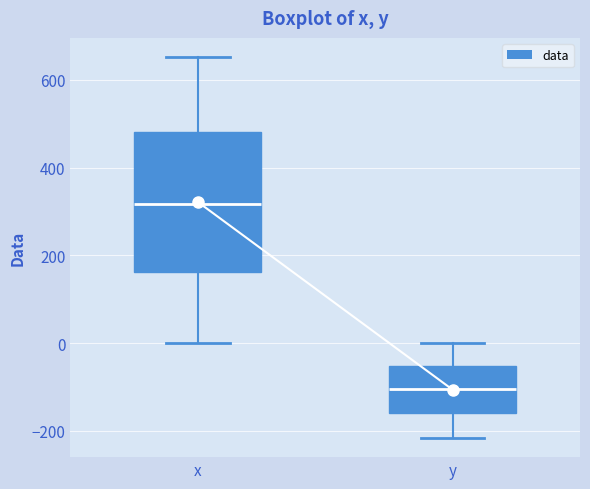

Reading left to right, read every box against the y-axis: the position of its median line, the range the box covers, and the ends of its whiskers. The values are not printed on the chart, so give them approximately, as read against the axis.

x: median 320, box 160 to 480, whiskers 0 to 660
y: median -100, box -160 to -60, whiskers -220 to 0